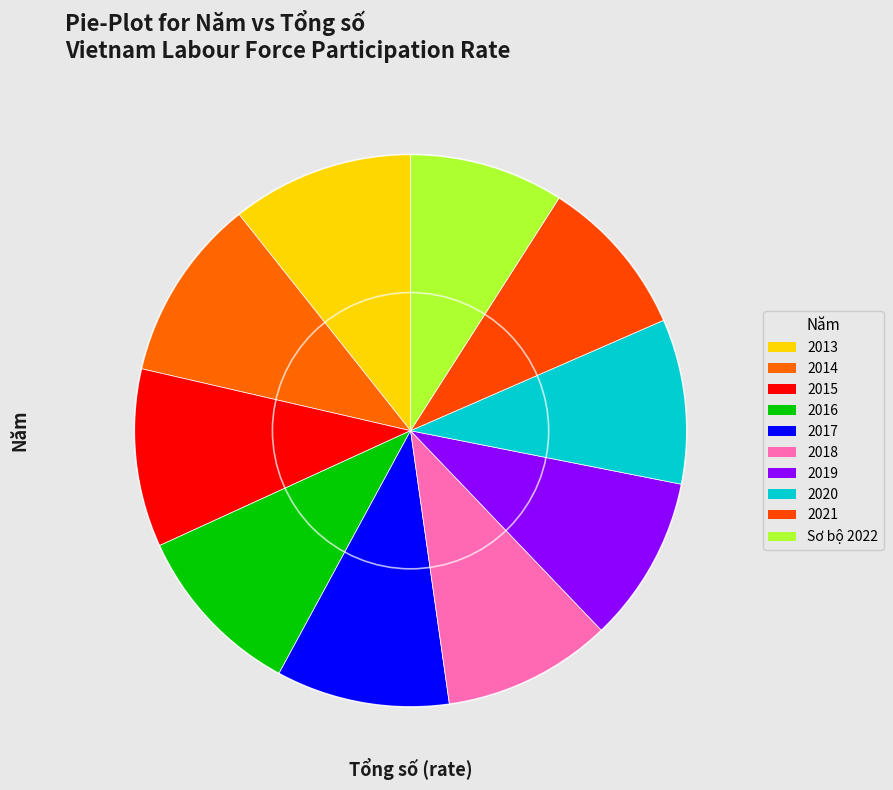

Which slice is the largest?

2014